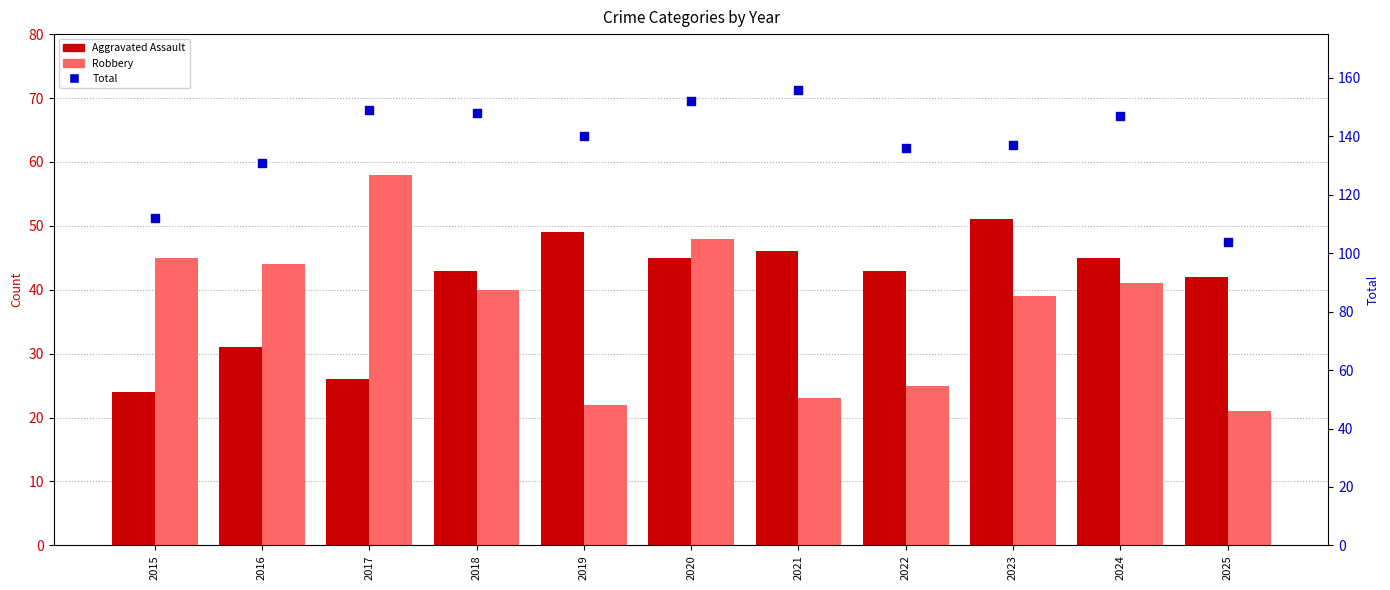

What is the total value across all series at 2019?

211